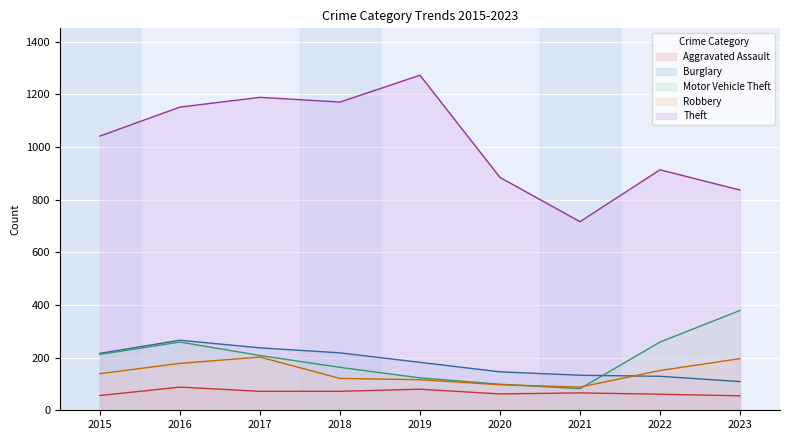

True or false: Motor Vehicle Theft and Robbery intersect in this chart.

True